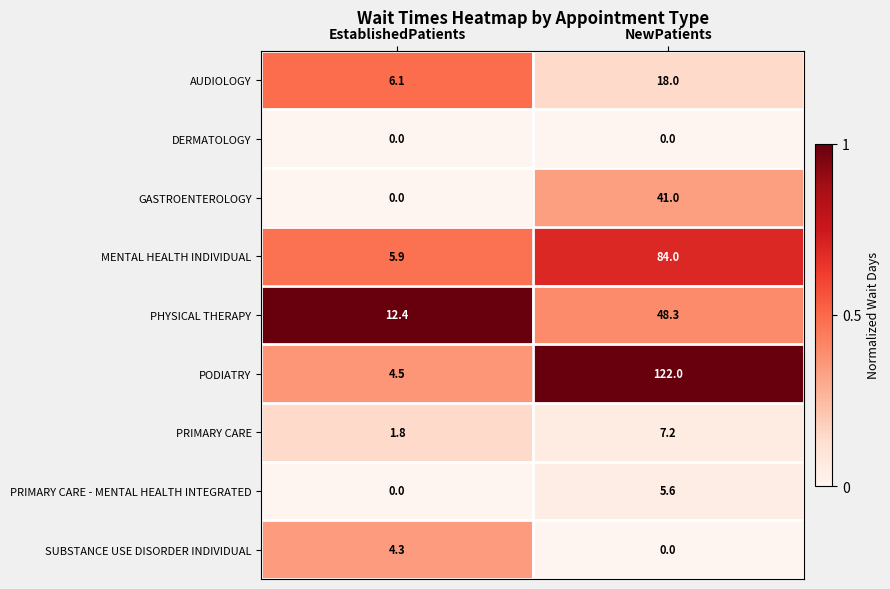

Reading left to right, list all the values displayed in this chart.

AUDIOLOGY: EstablishedPatients=6.1	NewPatients=18.0
DERMATOLOGY: EstablishedPatients=0.0	NewPatients=0.0
GASTROENTEROLOGY: EstablishedPatients=0.0	NewPatients=41.0
MENTAL HEALTH INDIVIDUAL: EstablishedPatients=5.9	NewPatients=84.0
PHYSICAL THERAPY: EstablishedPatients=12.4	NewPatients=48.3
PODIATRY: EstablishedPatients=4.5	NewPatients=122.0
PRIMARY CARE: EstablishedPatients=1.8	NewPatients=7.2
PRIMARY CARE - MENTAL HEALTH INTEGRATED: EstablishedPatients=0.0	NewPatients=5.6
SUBSTANCE USE DISORDER INDIVIDUAL: EstablishedPatients=4.3	NewPatients=0.0